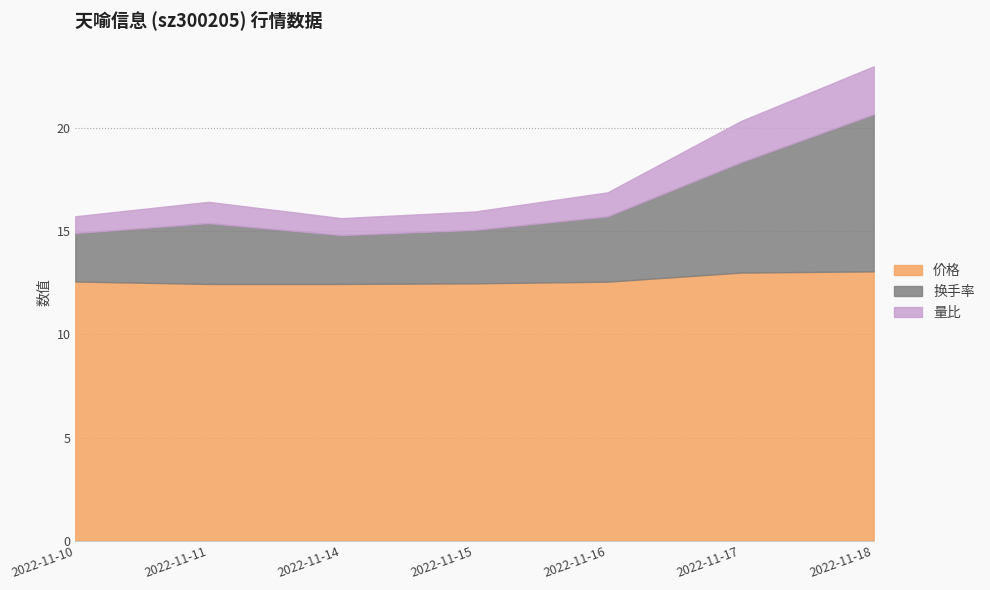

Rank the series by their average value, from highest to lowest.

价格, 换手率, 量比